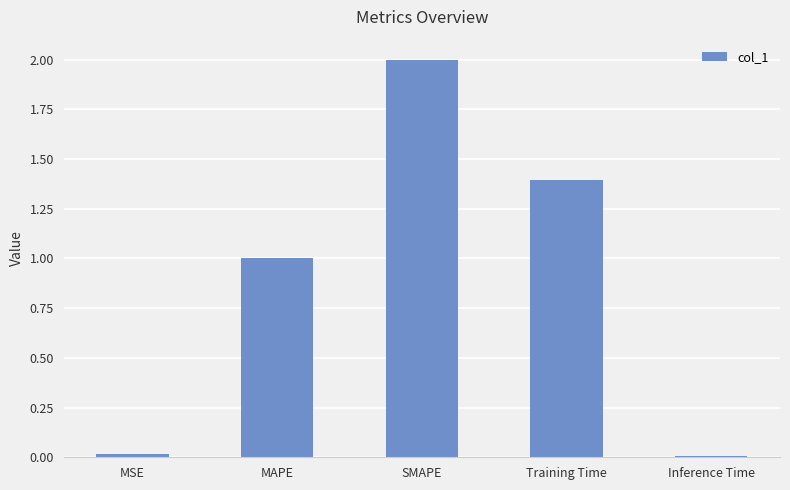

Is it true that the value at Training Time is 1.4?

True